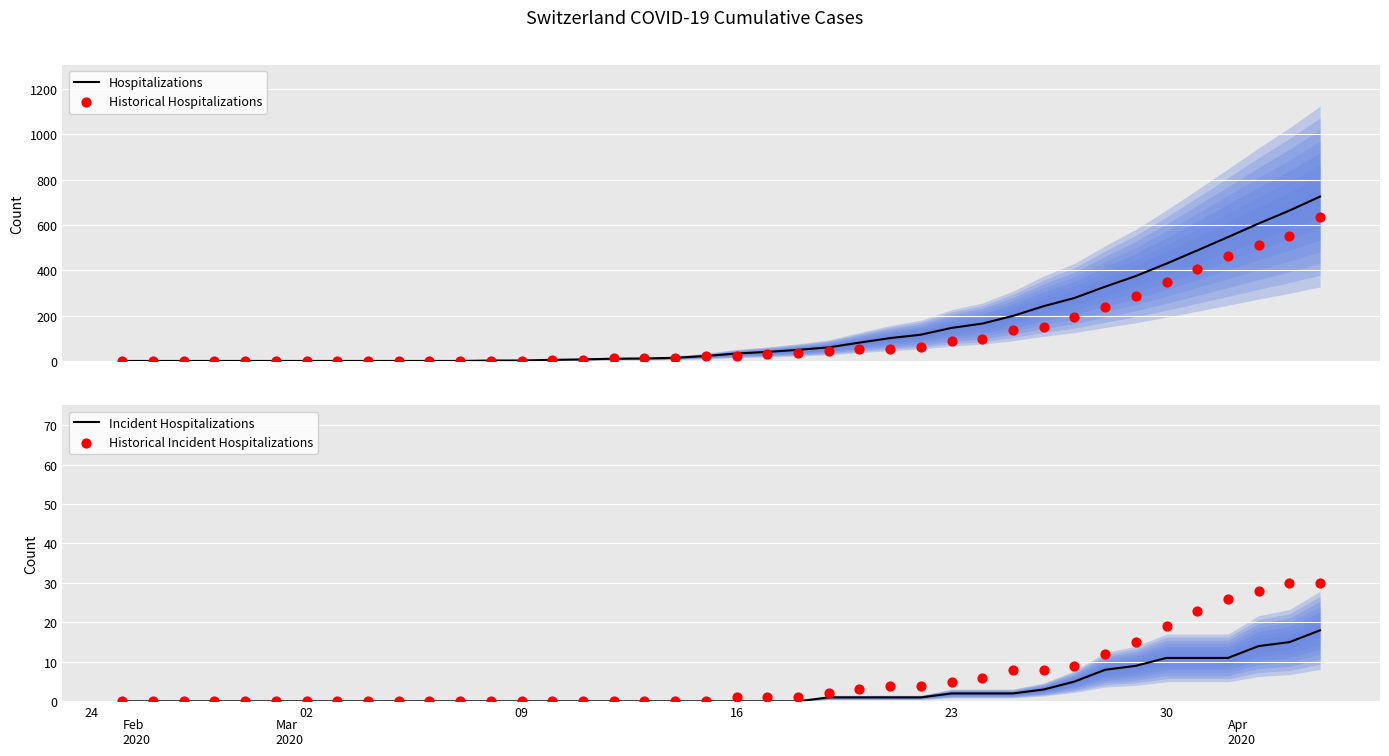

Which series has the widest spread of Y values?

Hospitalizations